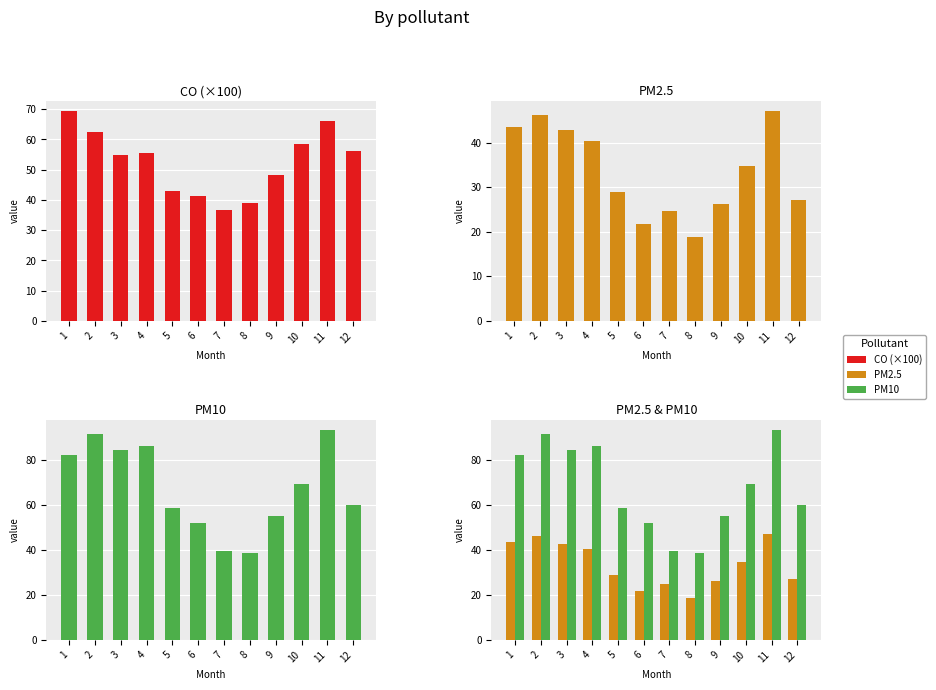

What is the sum of the PM10 values at 8 and 6?

90.8